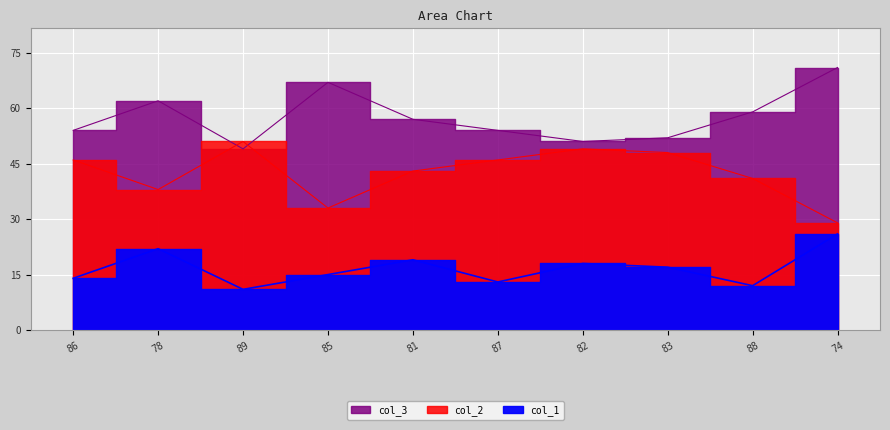

Which category has the lowest value in the col_2 series?

89